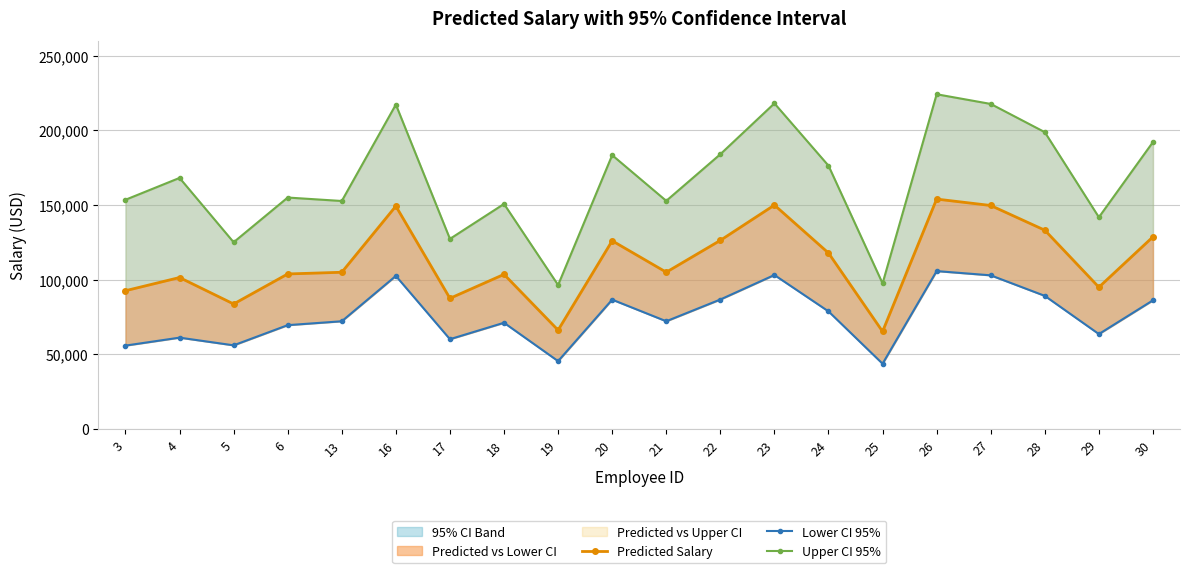

Rank the series by their average value, from highest to lowest.

Upper CI 95%, Predicted Salary, Lower CI 95%